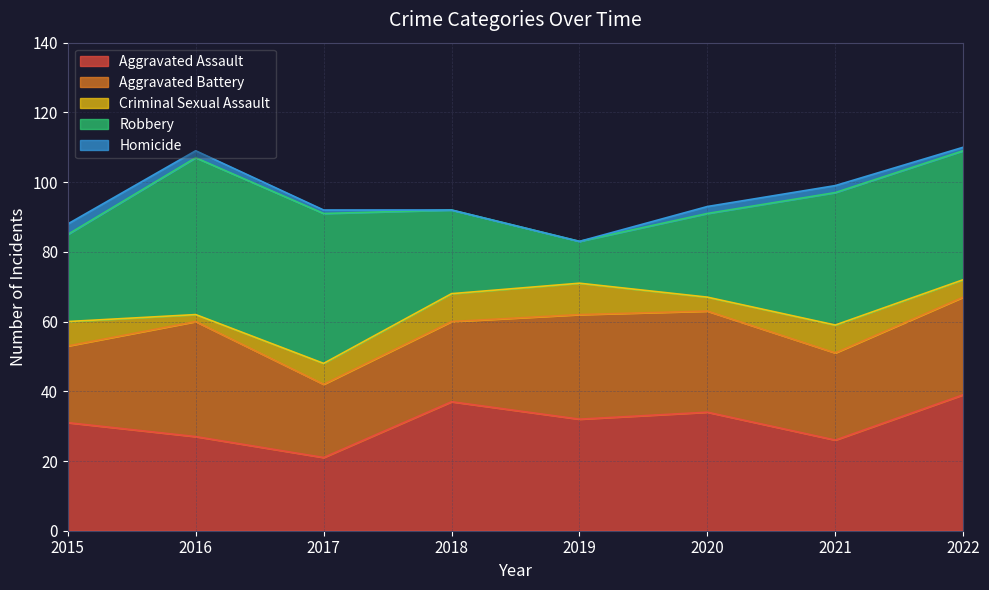

How many values in the Criminal Sexual Assault series are below 7?

4